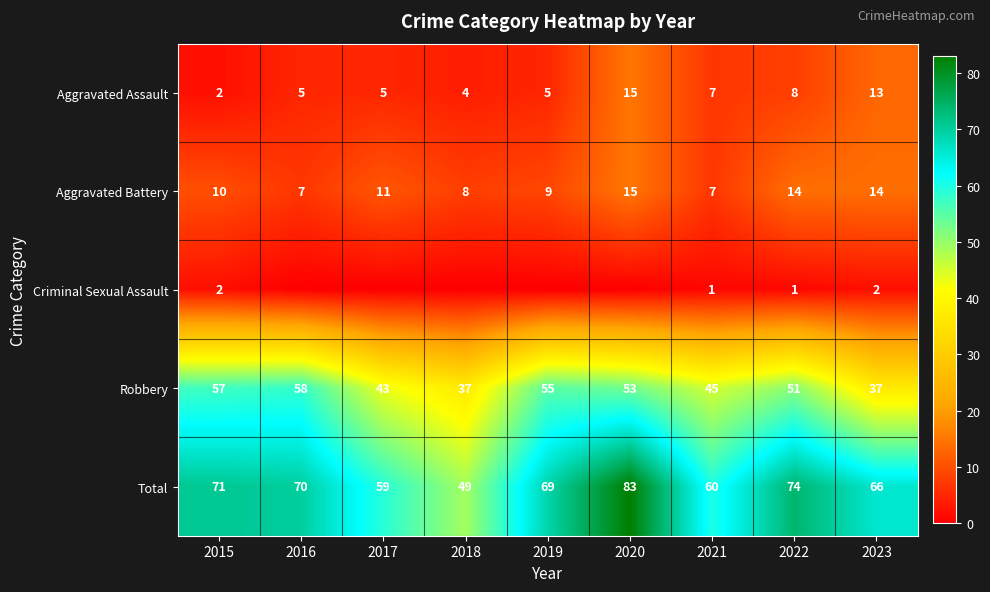

At how many categories does at least one series exceed 45?

9